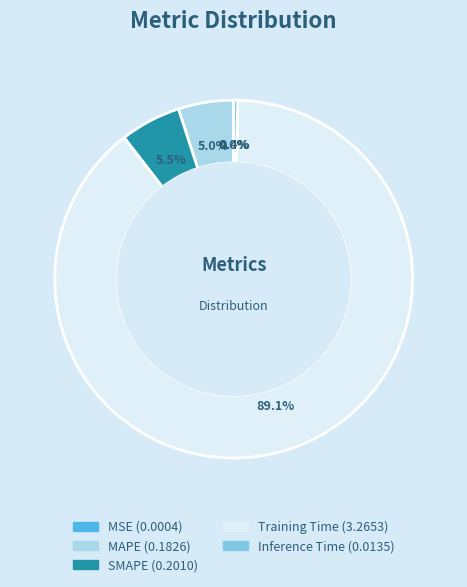

Is the sum of MAPE and Training Time greater than half?

Yes